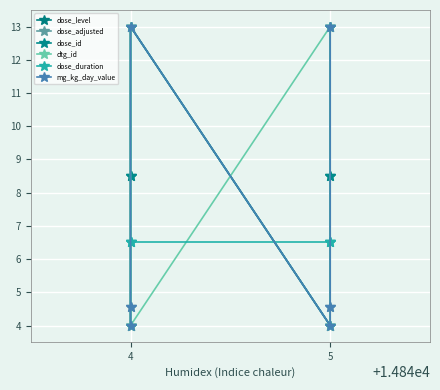

What is the sum of all dose_adjusted values?

43.1